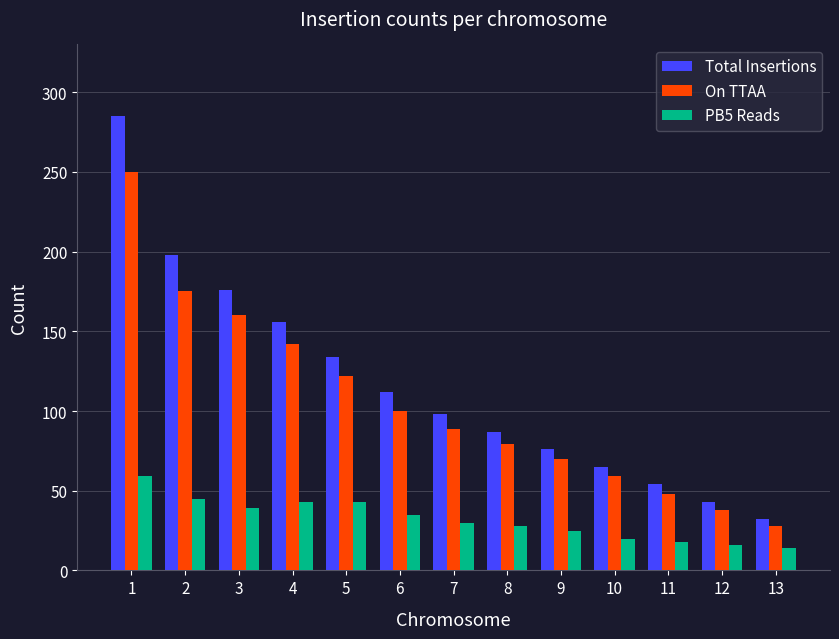

What is the difference between the second highest and second lowest values in the PB5 Reads series?

29